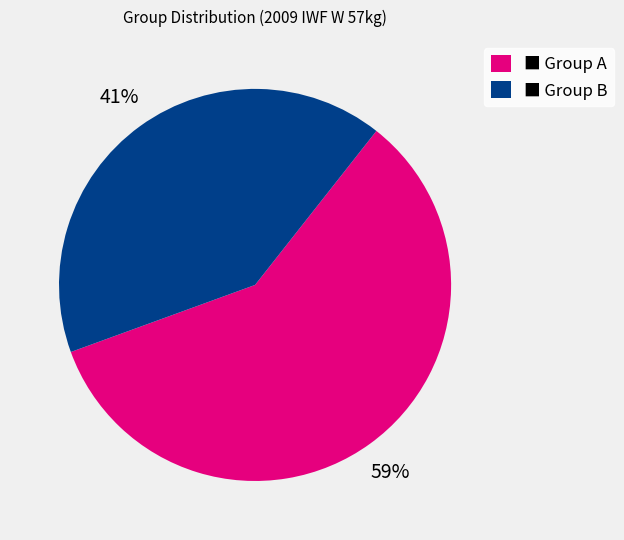

Do ■ Group A and ■ Group B together represent more than half of the pie?

Yes